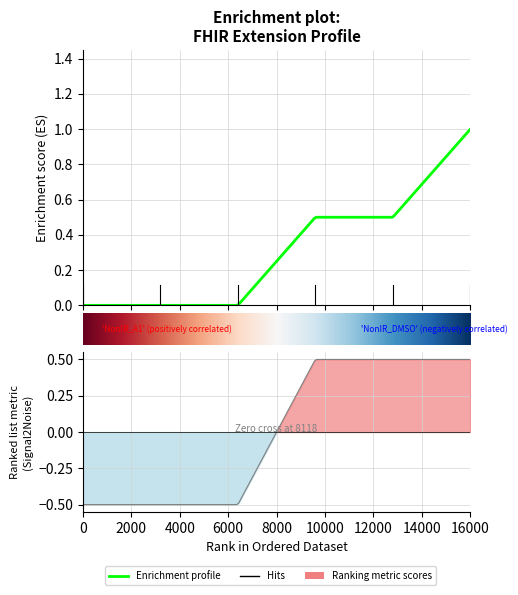

What is the greatest value displayed?

1